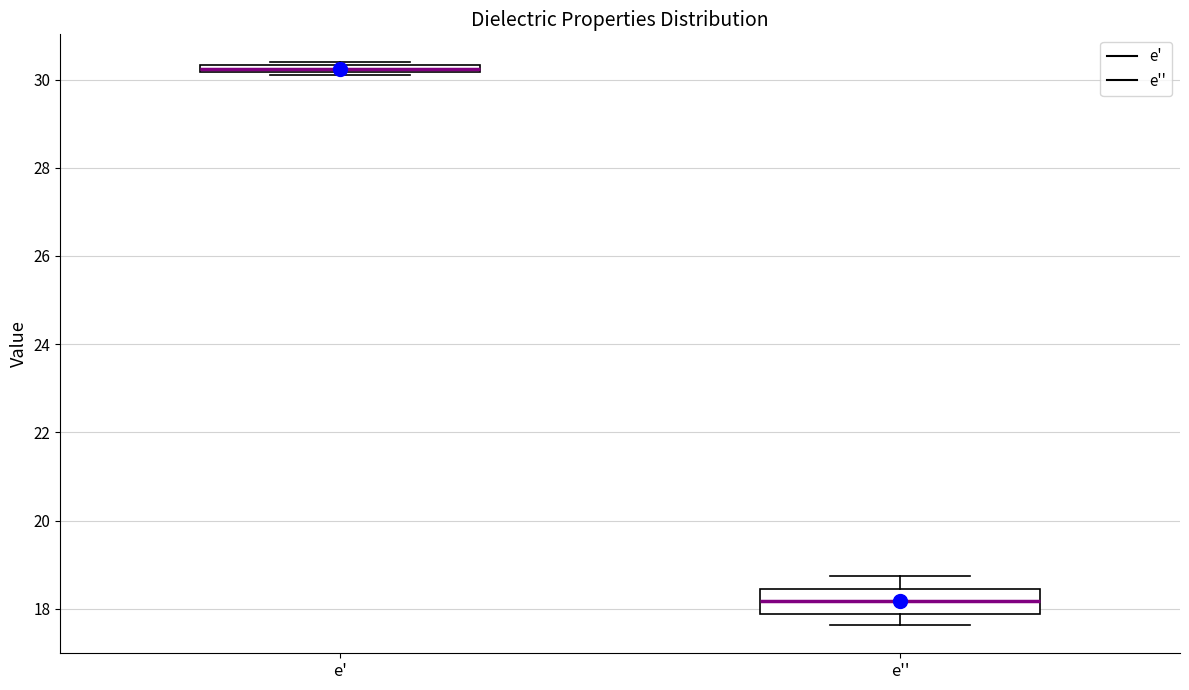

Which box's median line is the highest?

e'